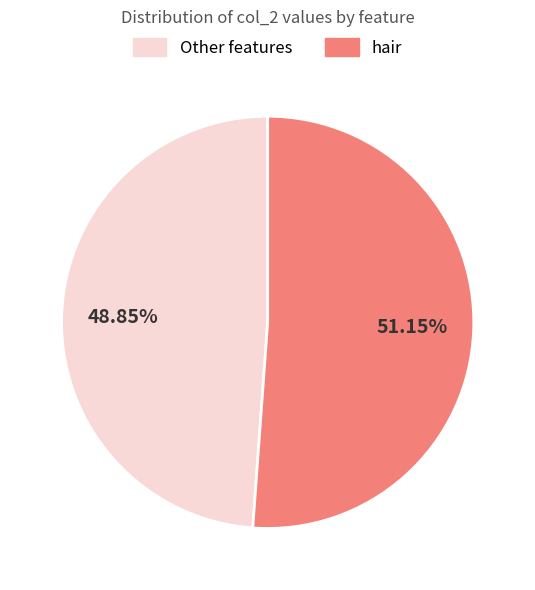

Is there any slice that represents more than half of the pie?

Yes